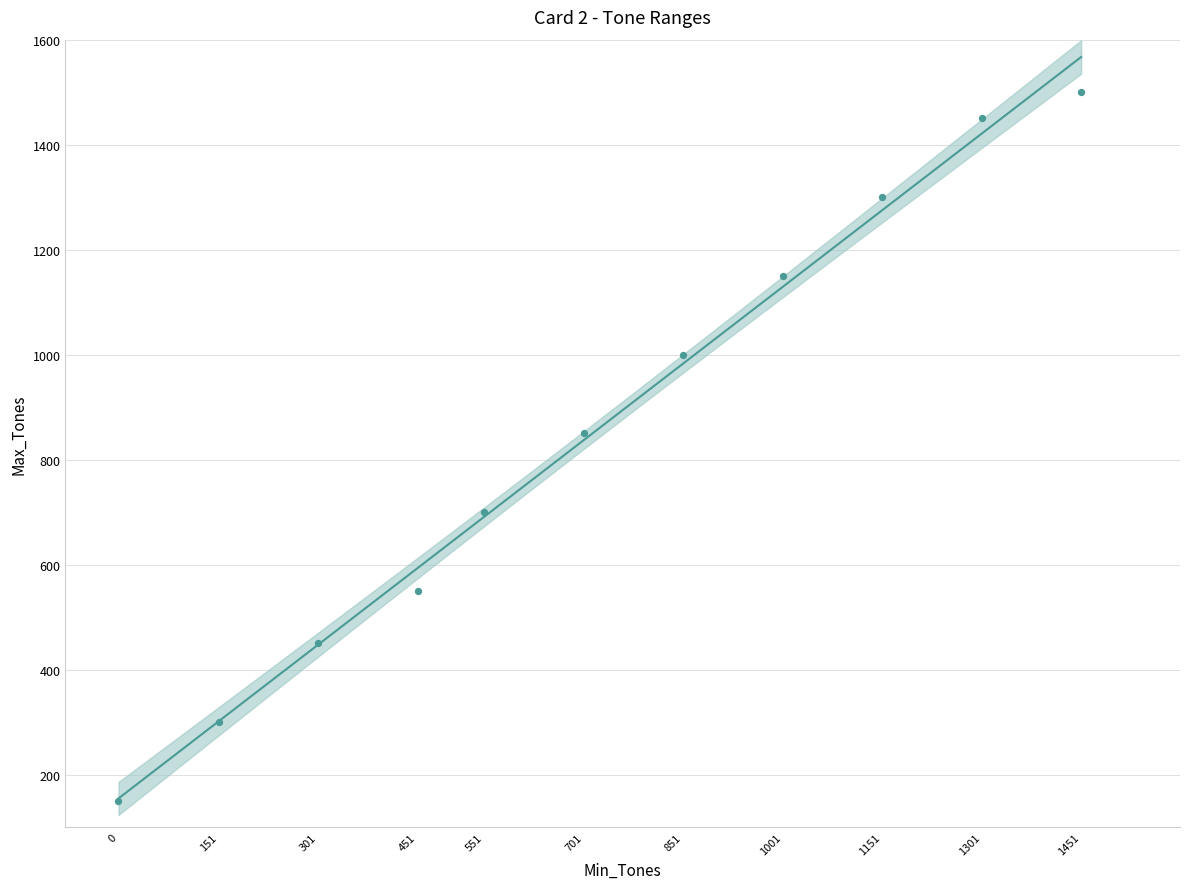

What Y value in the scatter plot is closest to 825?

850